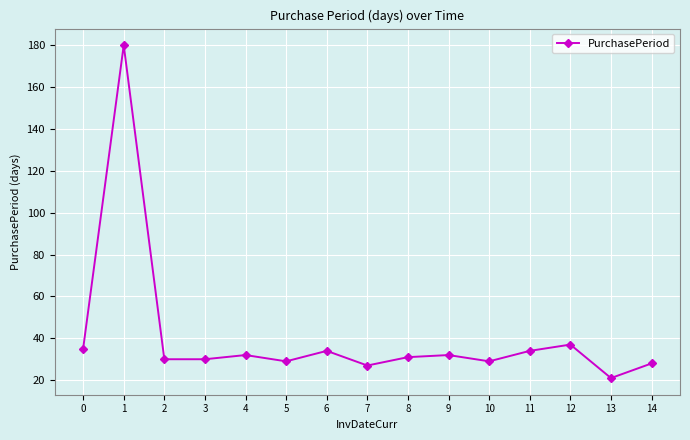

What is the difference between the maximum and minimum values?

159